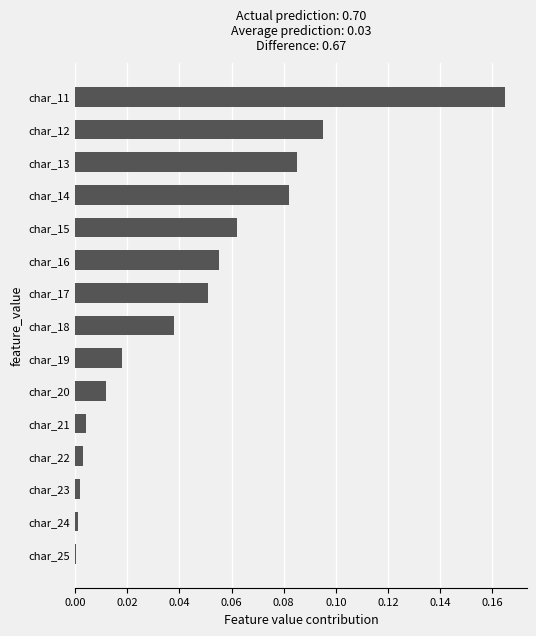

Which label corresponds to the largest value in the chart?

char_11